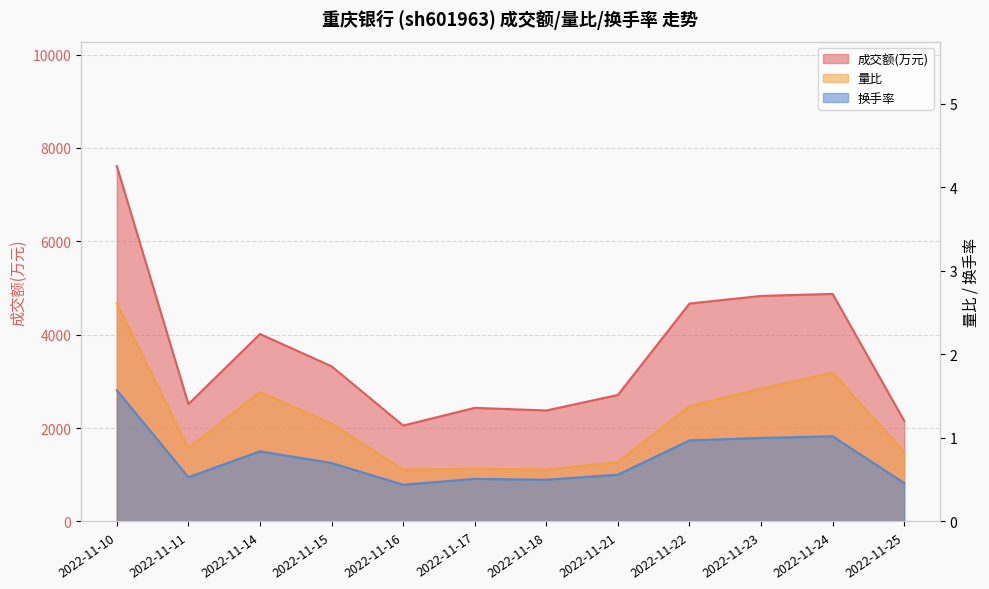

How many series are shown in this chart?

3